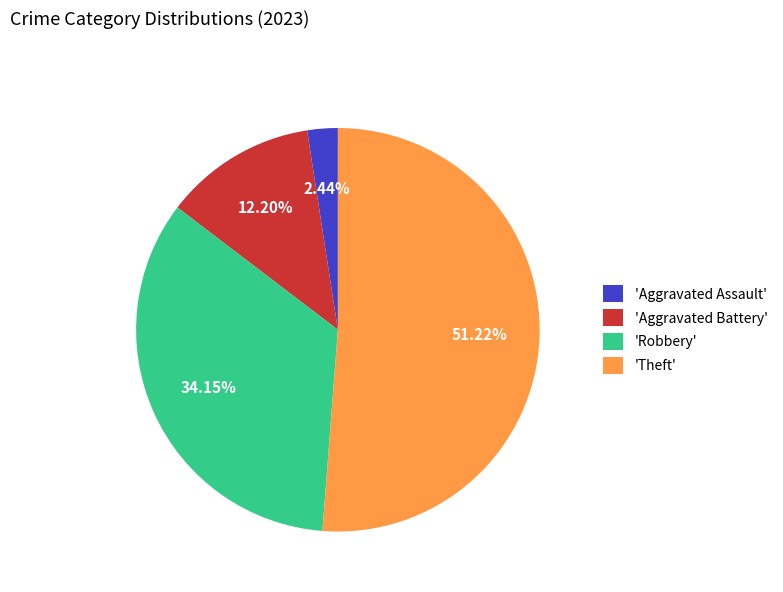

Is the sum of 'Aggravated Battery' and 'Aggravated Assault' greater than half?

No